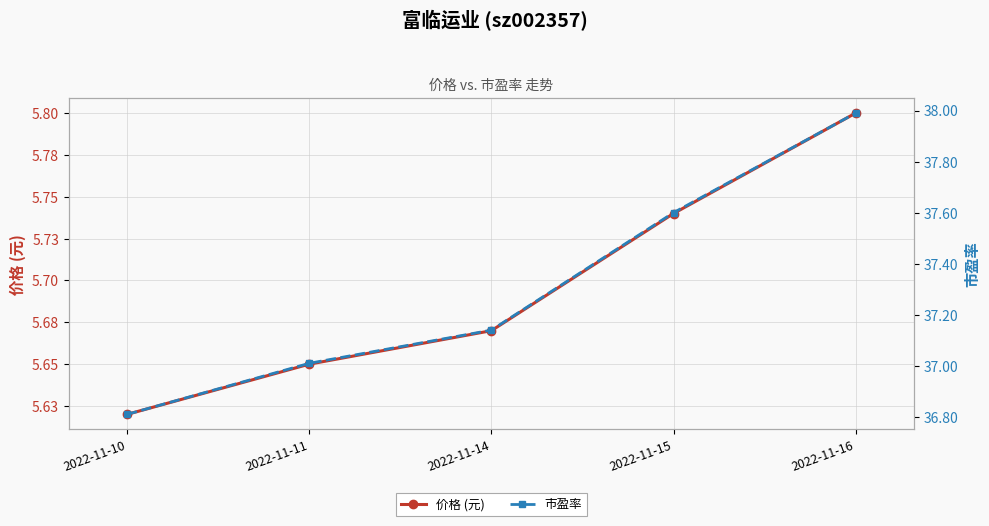

Between 2022-11-16 and 2022-11-14, which is larger?

2022-11-16